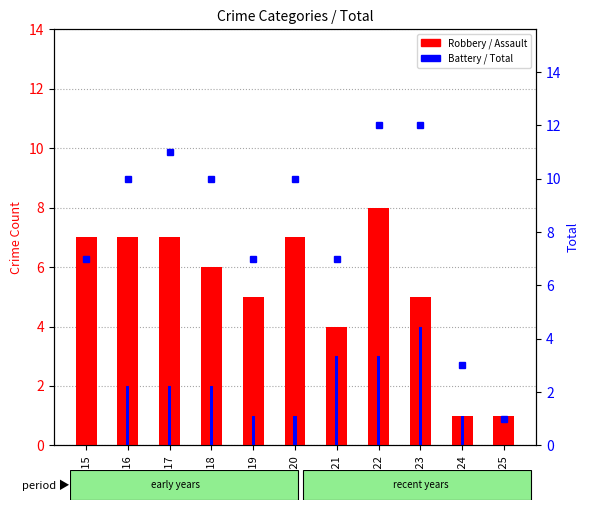

At how many categories does at least one series exceed 4?

9